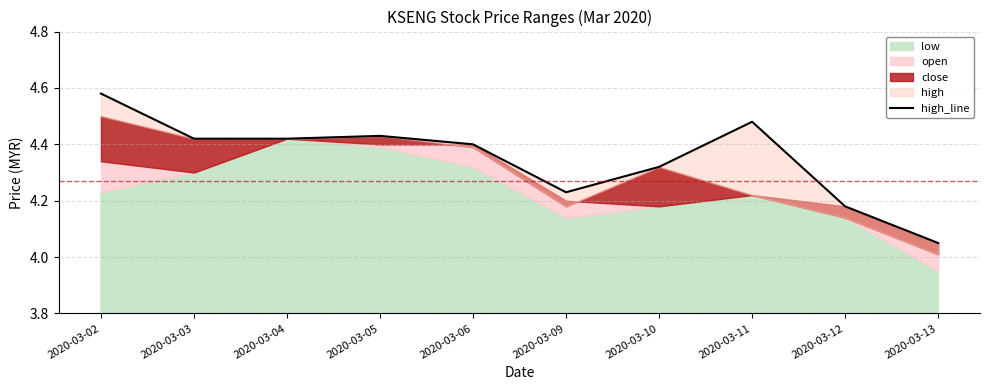

Reading left to right, what are all the values shown in this chart?

4.6	4.4	4.4	4.4	4.4	4.2	4.3	4.5	4.2	4.0